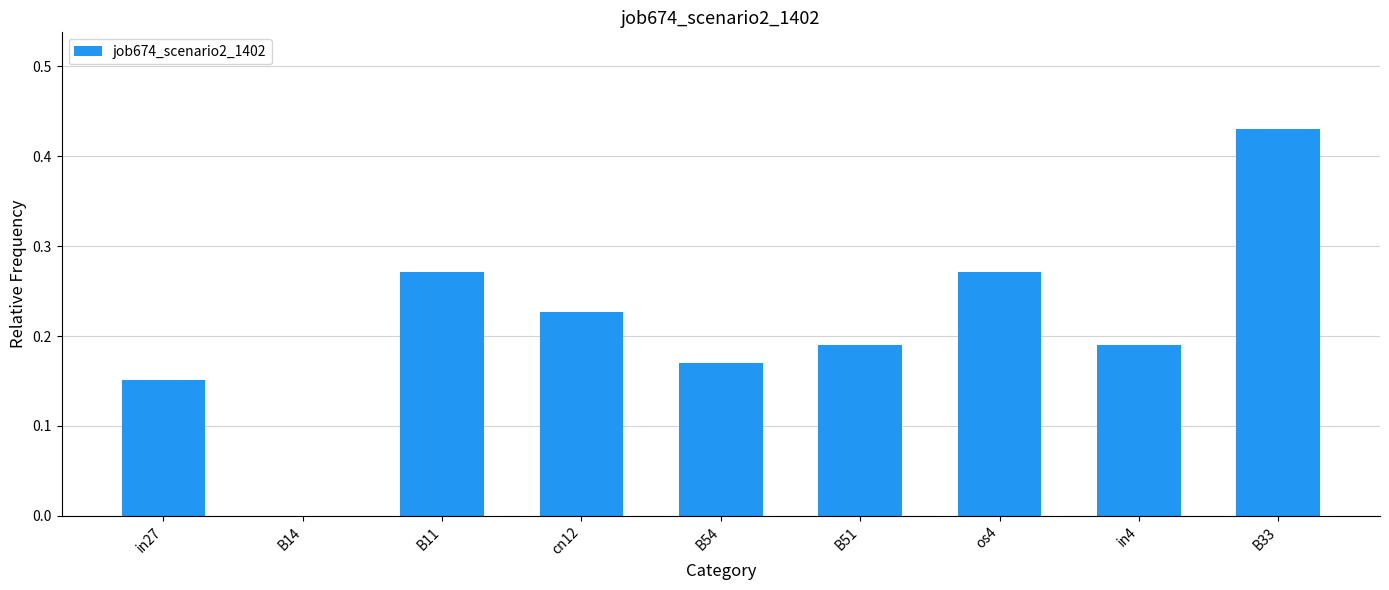

Between B11 and B54, which is larger?

B11